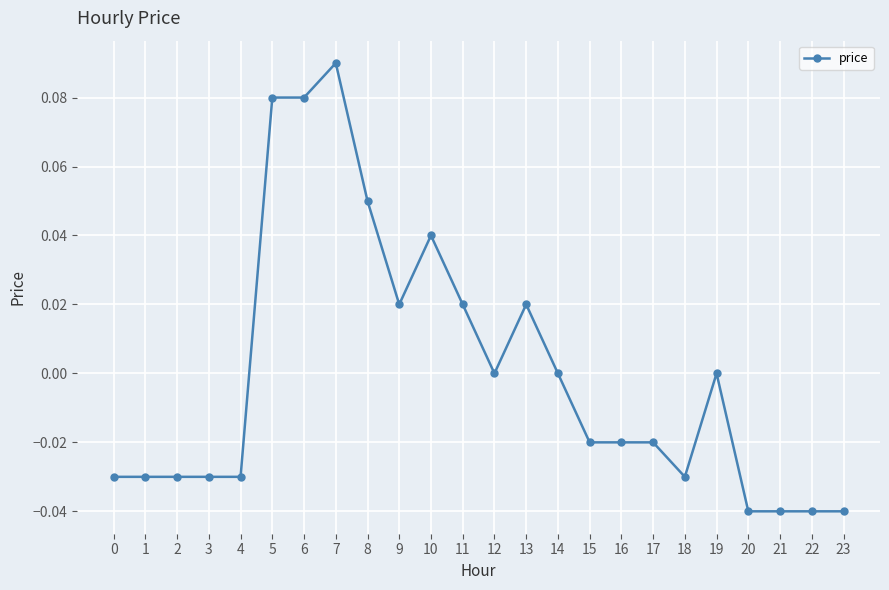

True or false: there are more than 0 points higher than both neighbors.

True